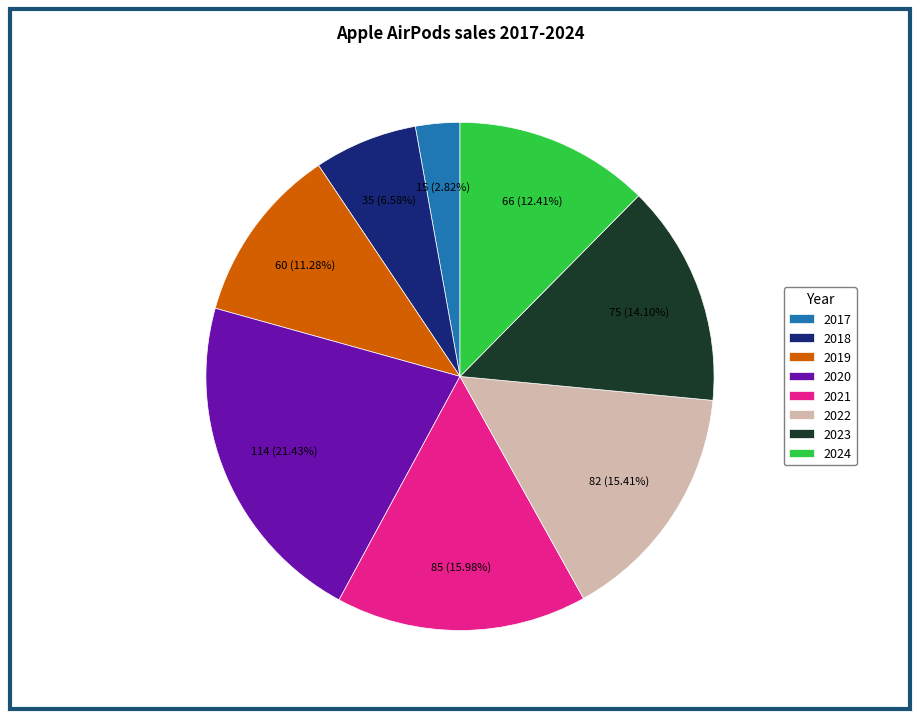

How many segments does this pie chart have?

8